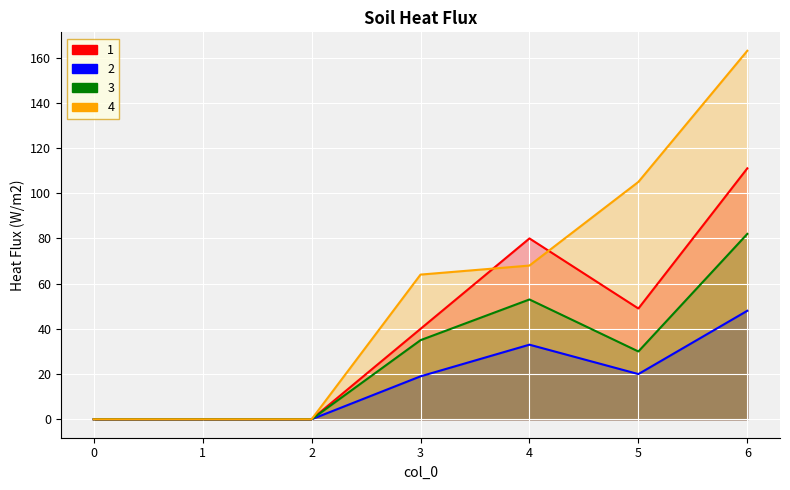

Between 1 and 3, which is larger?

3